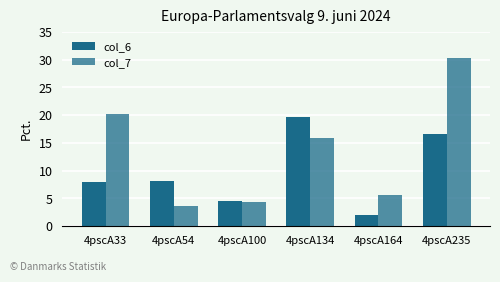

Reading left to right, what are all the values shown in this chart?

col_6: 4pscA33=7.9	4pscA54=8.2	4pscA100=4.5	4pscA134=19.7	4pscA164=2.1	4pscA235=16.7
col_7: 4pscA33=20.2	4pscA54=3.6	4pscA100=4.4	4pscA134=15.9	4pscA164=5.5	4pscA235=30.2